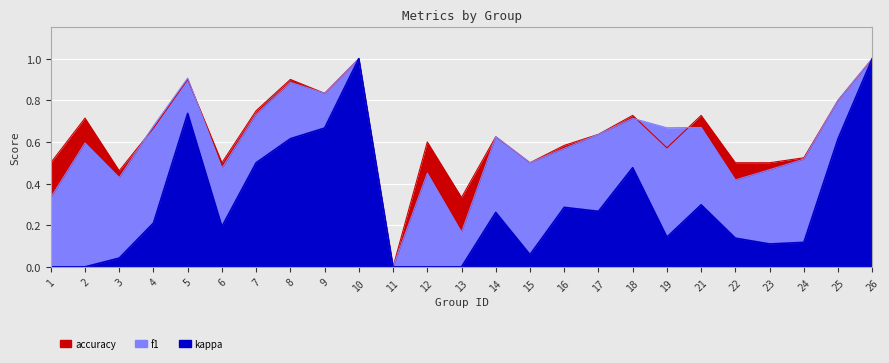

How many data points does each series have?

25